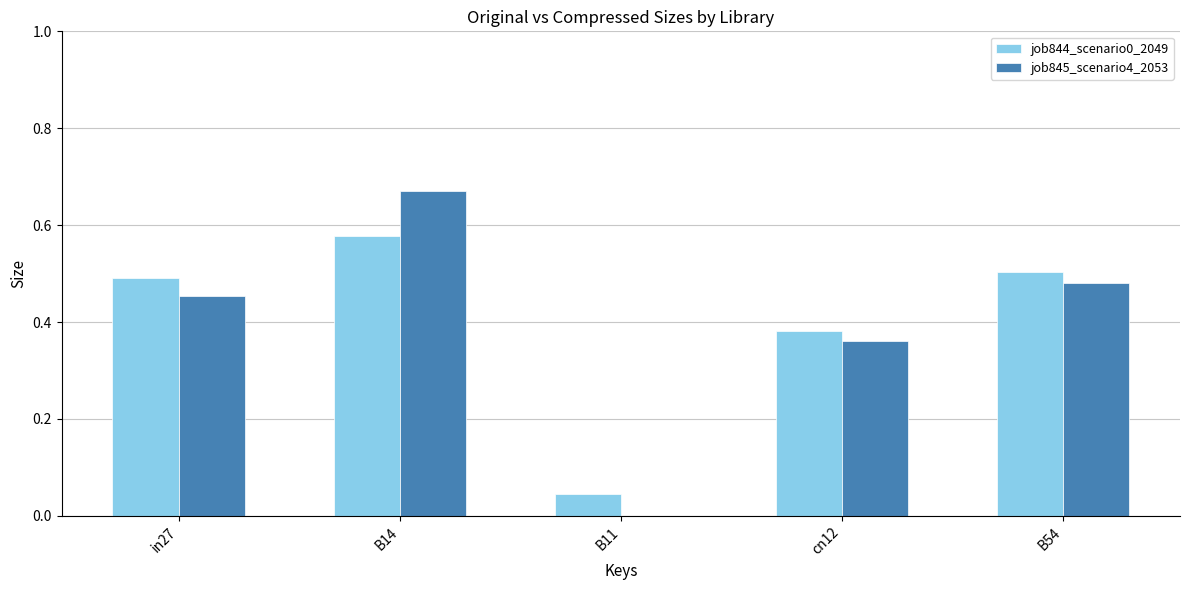

Which category has the highest value in the job844_scenario0_2049 series?

B14